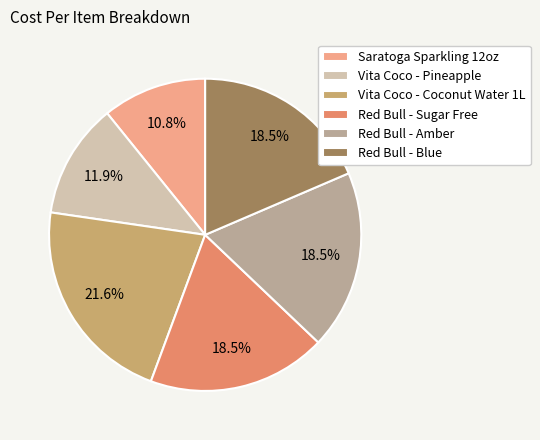

Is it true that Red Bull - Sugar Free is 12% of the pie?

False